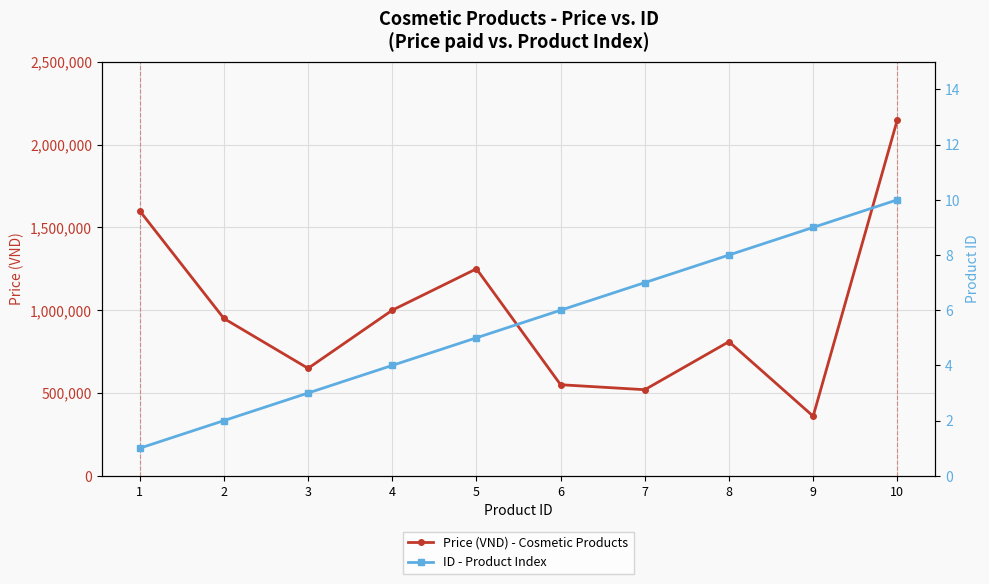

How many interior local peaks does the Price (VND) - Cosmetic Products series have?

2